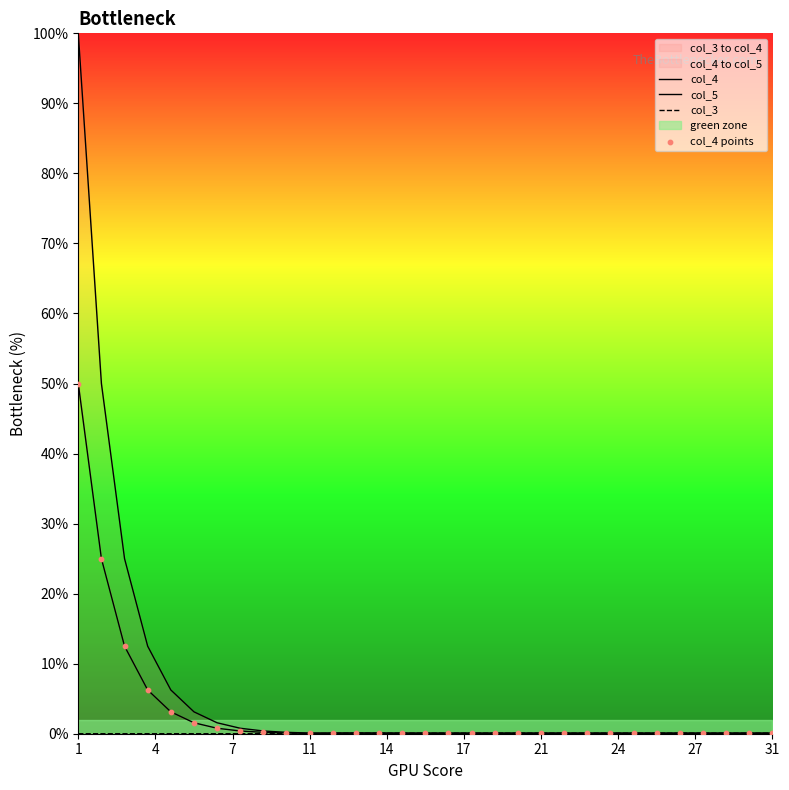

Which series has the largest total across all categories?

col_5